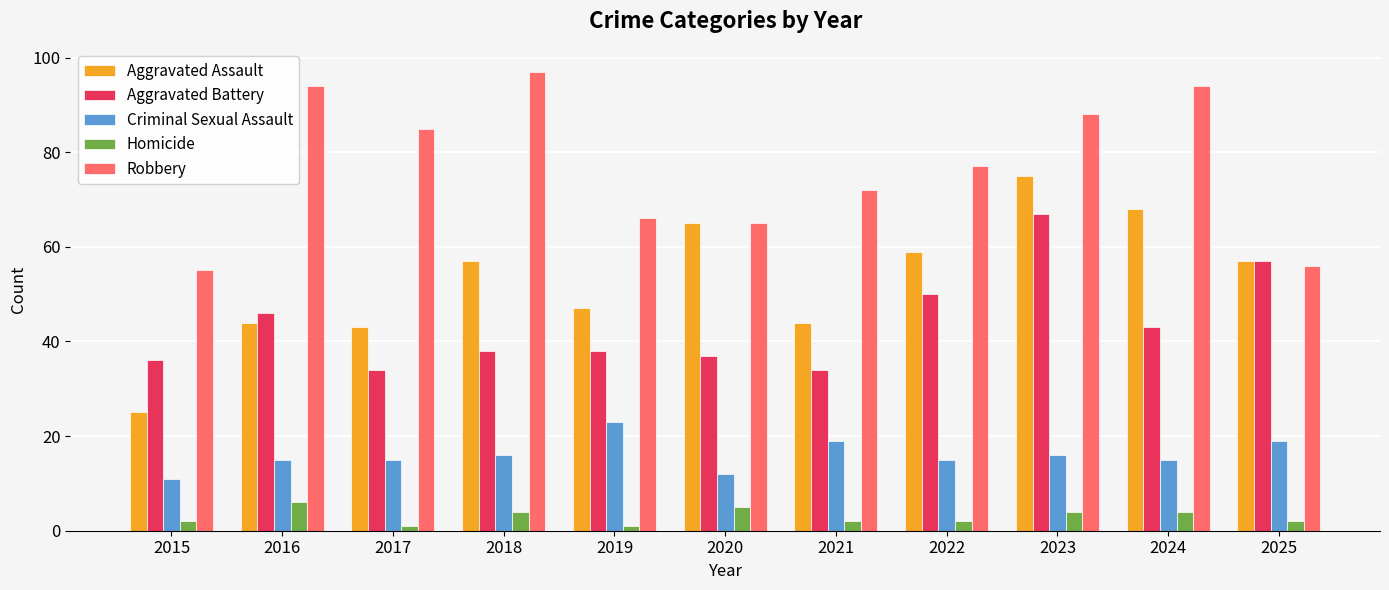

Reading right to left, extract all data points from this chart.

Aggravated Assault: 2025=57	2024=68	2023=75	2022=59	2021=44	2020=65	2019=47	2018=57	2017=43	2016=44	2015=25
Aggravated Battery: 2025=57	2024=43	2023=67	2022=50	2021=34	2020=37	2019=38	2018=38	2017=34	2016=46	2015=36
Criminal Sexual Assault: 2025=19	2024=15	2023=16	2022=15	2021=19	2020=12	2019=23	2018=16	2017=15	2016=15	2015=11
Homicide: 2025=2	2024=4	2023=4	2022=2	2021=2	2020=5	2019=1	2018=4	2017=1	2016=6	2015=2
Robbery: 2025=56	2024=94	2023=88	2022=77	2021=72	2020=65	2019=66	2018=97	2017=85	2016=94	2015=55